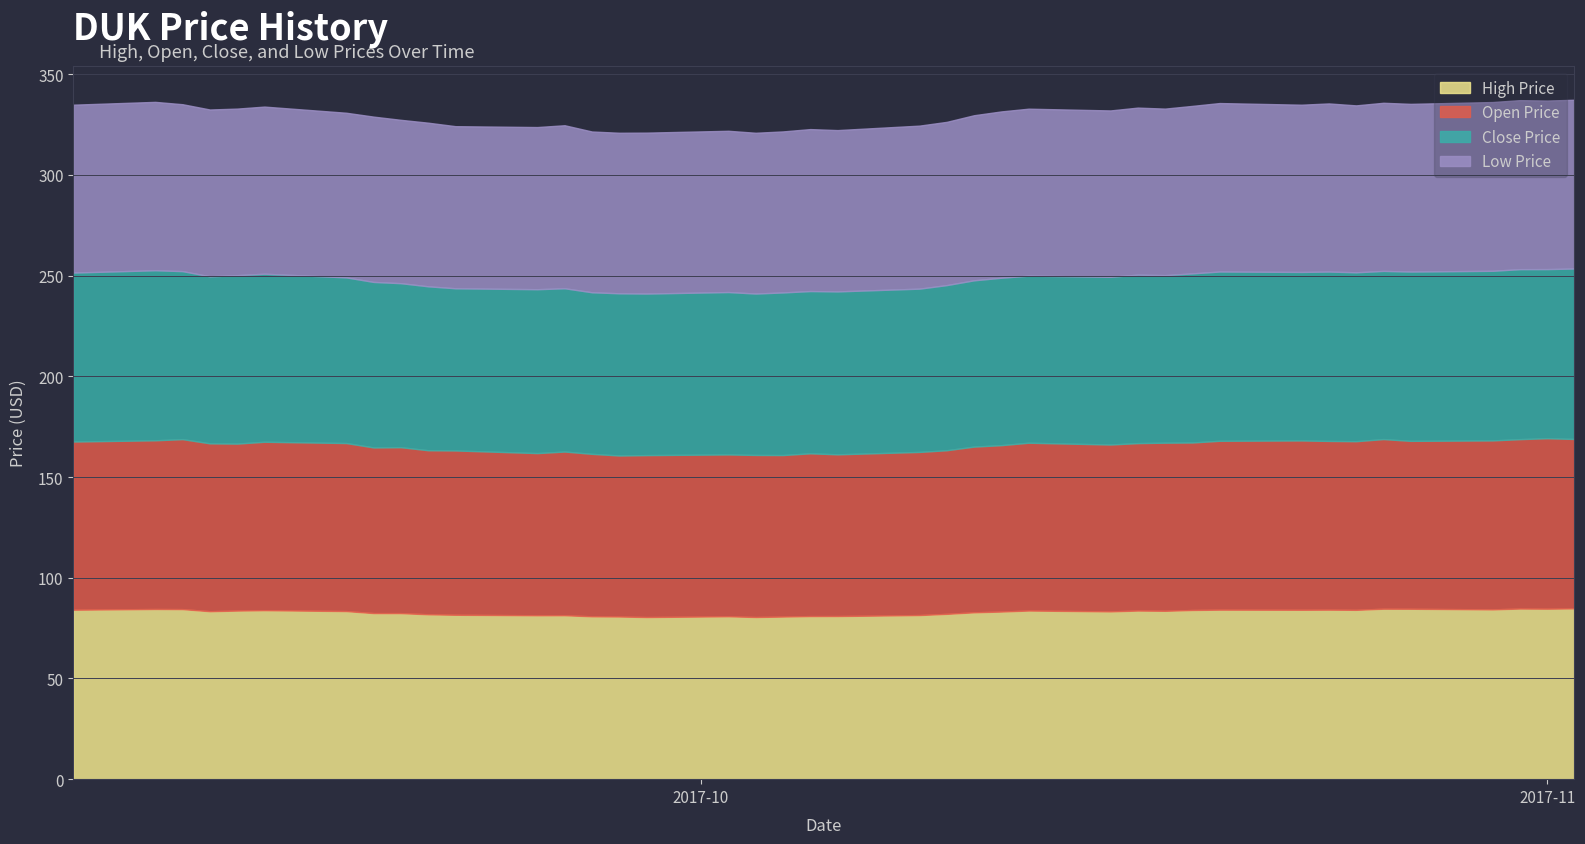

What position from the left is 2017-10-13?

26